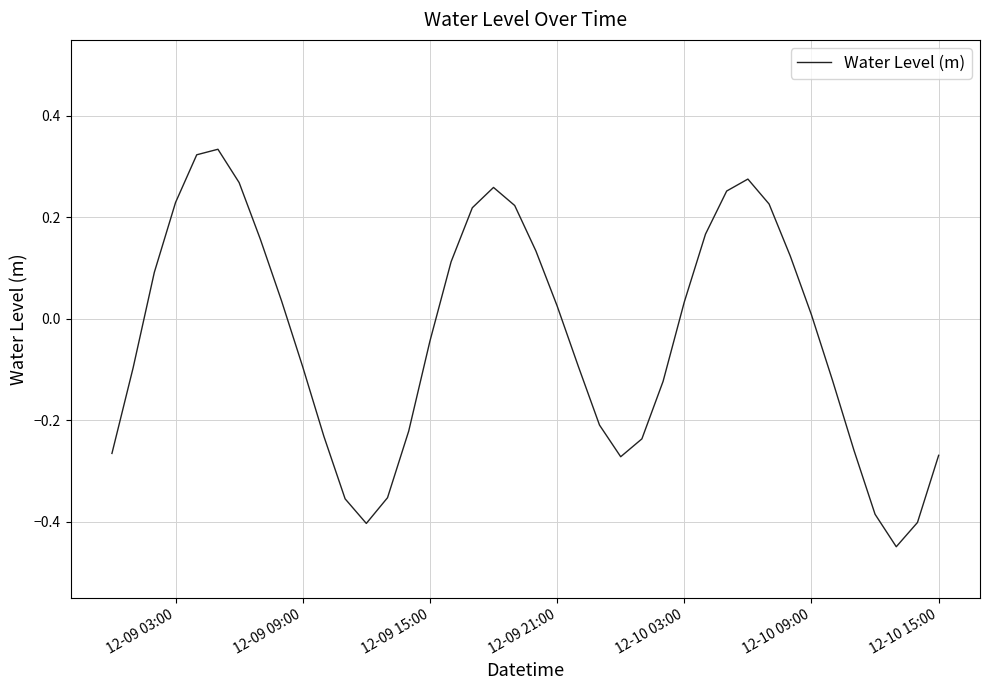

The chart shows a value of 0.3 at 12-09 03:00. True or false?

False